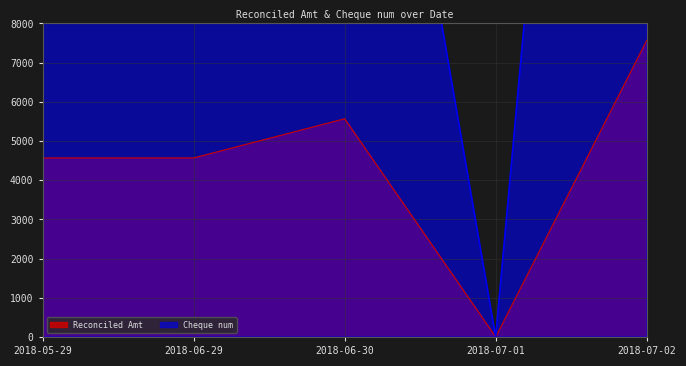

Which has a higher value, 2018-05-29 or 2018-07-01?

2018-05-29